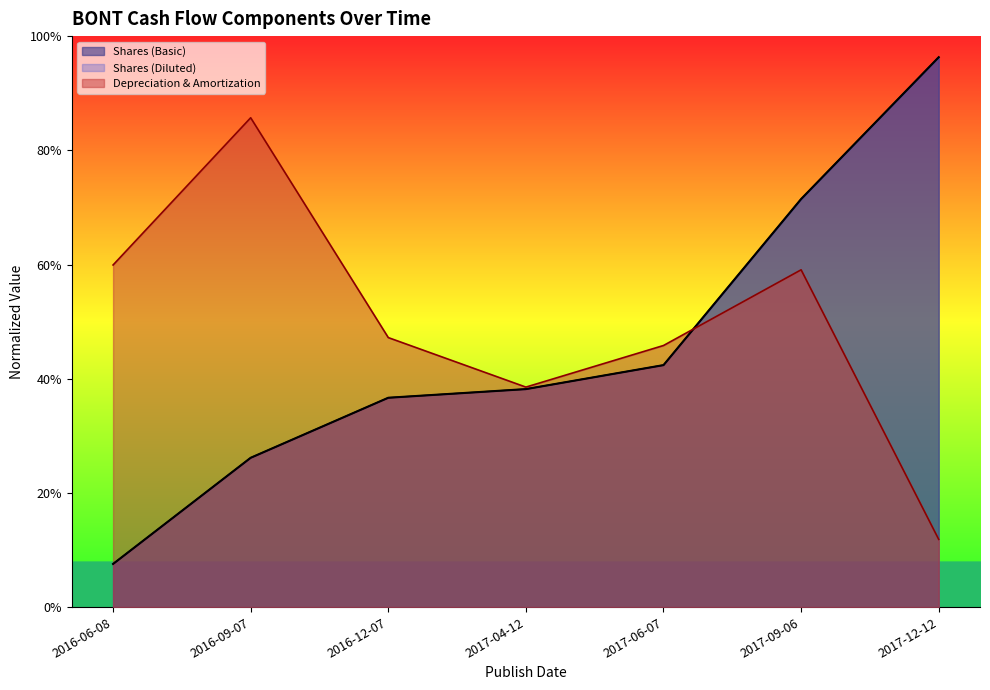

Which series has the largest total across all categories?

Depreciation & Amortization